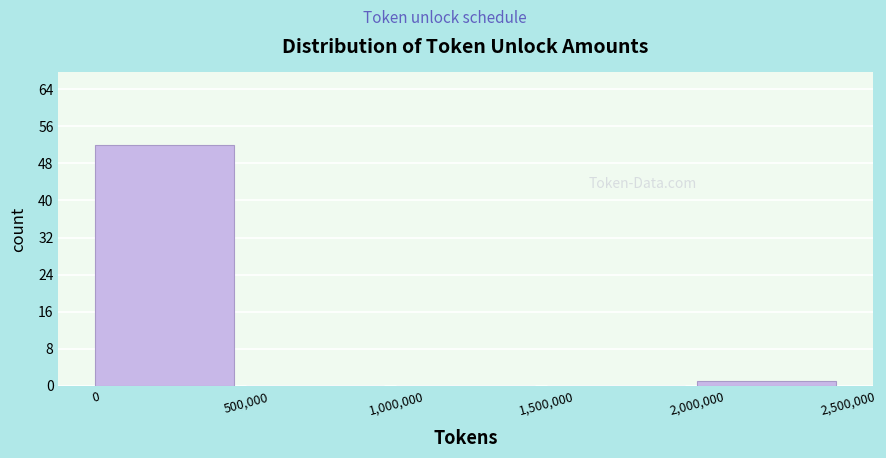

What is the height of the bar covering 0 to 500,000 on the x-axis? The values are not printed on the chart, so give them approximately, as read against the axis.

52